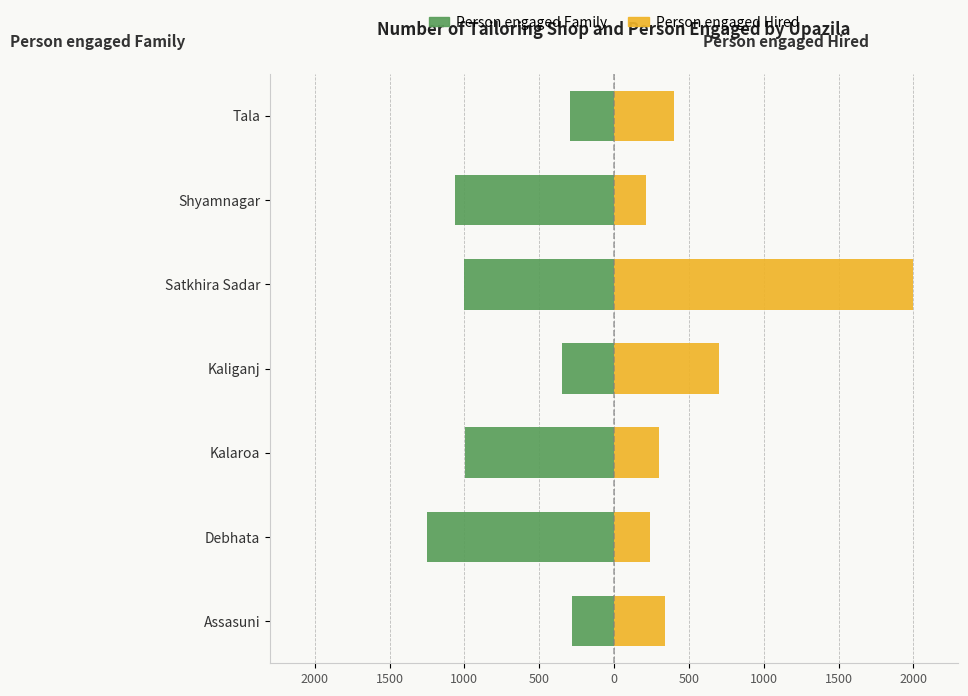

What is the greatest value displayed?

2000